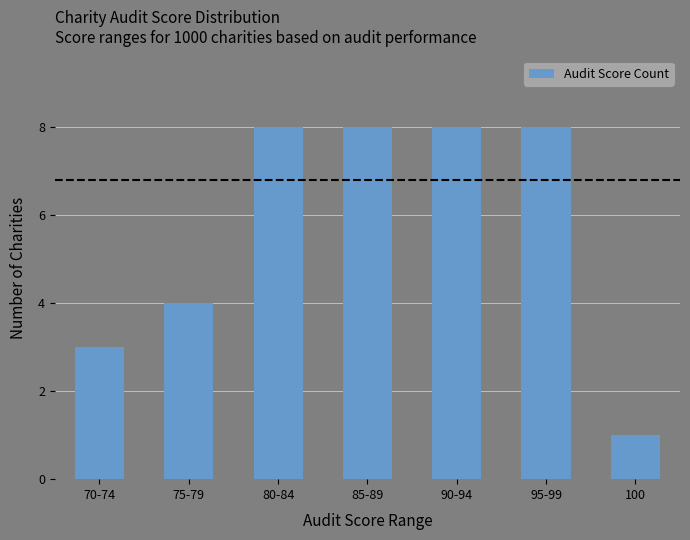

What is the label of the 4th bar from the left?

85-89